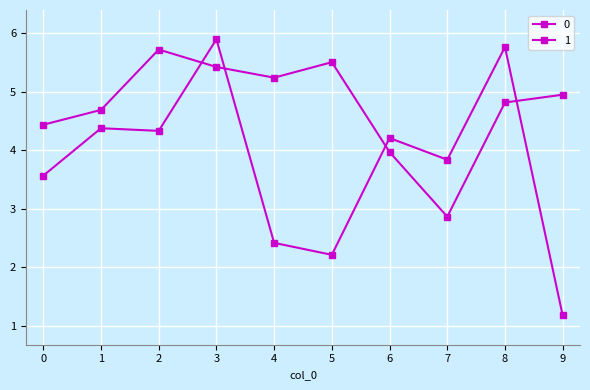

What is the difference between the 0 values at 4 and 2?

1.9